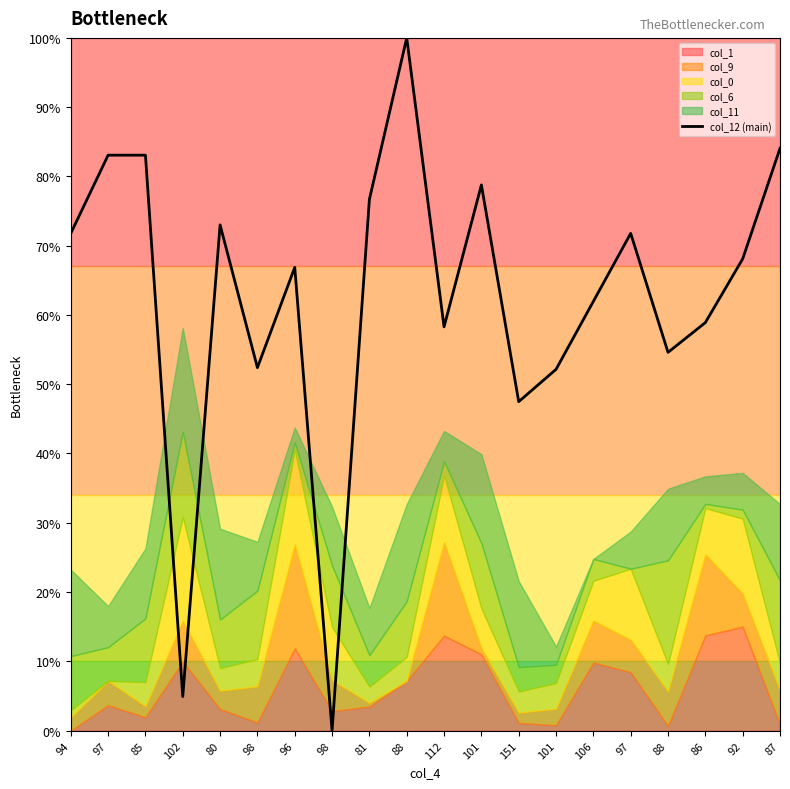

How many data points does each series have?

20